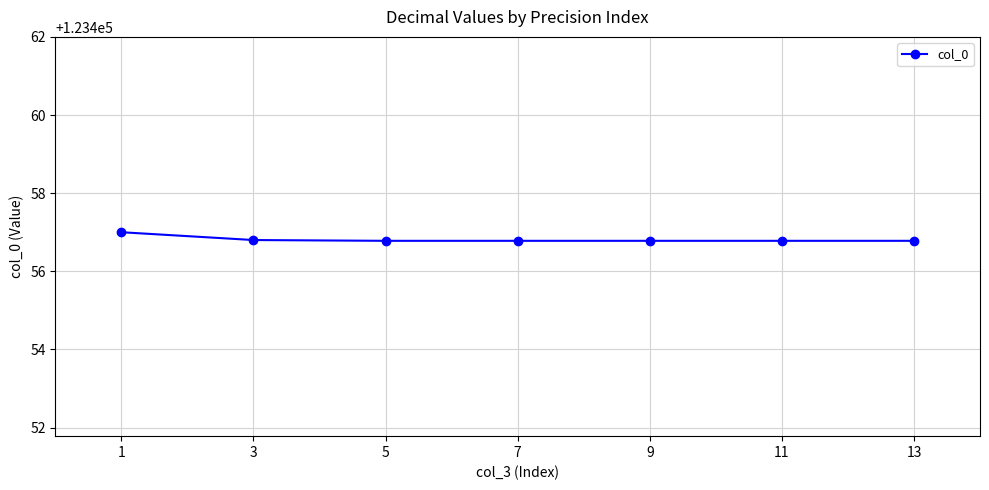

What is the value of the 5th point from the left?

123456.8